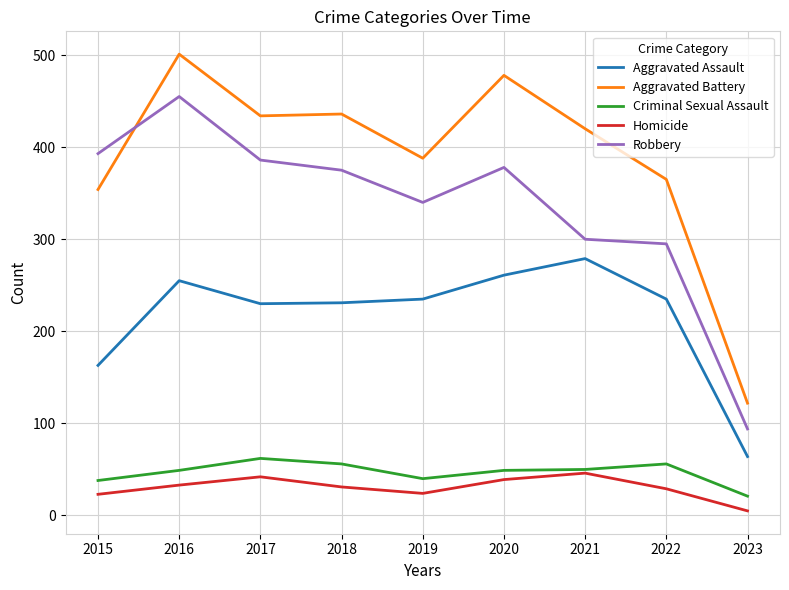

What is the spread (max minus min) of values at 2015?

370